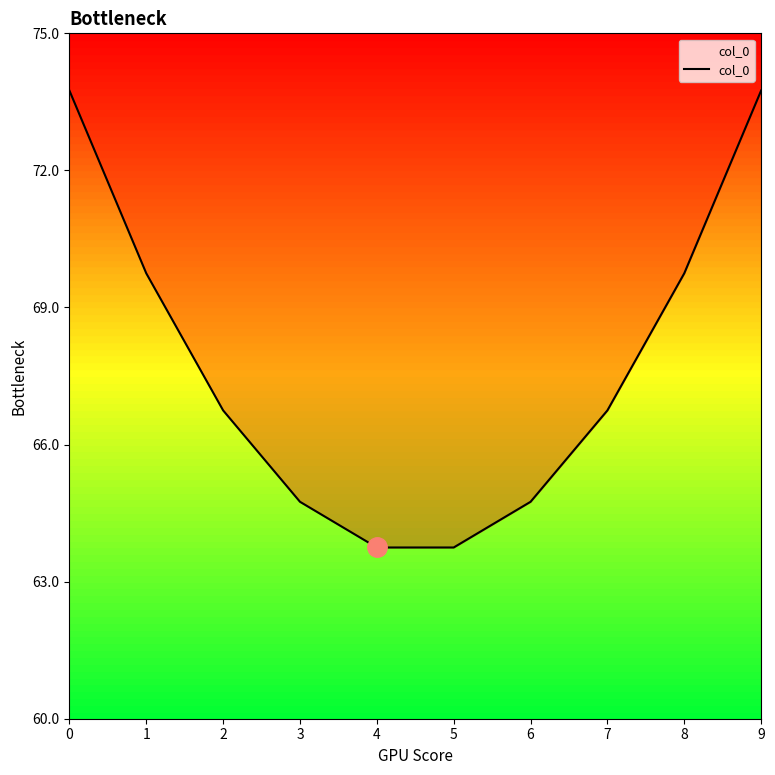

True or false: the data shows 20.3 at 4.

False